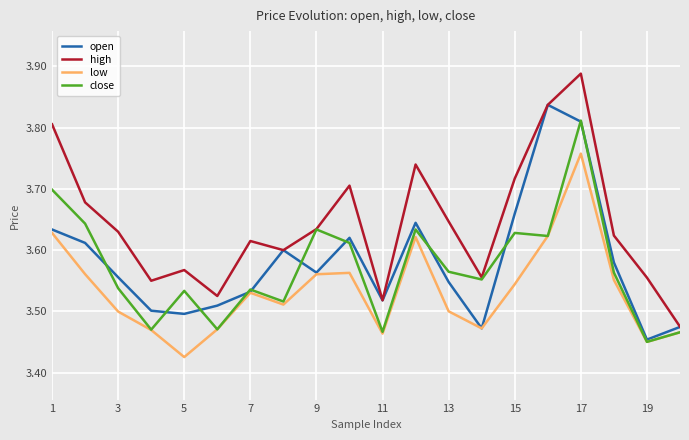

List the series in order of their peak value, highest first.

high, open, close, low